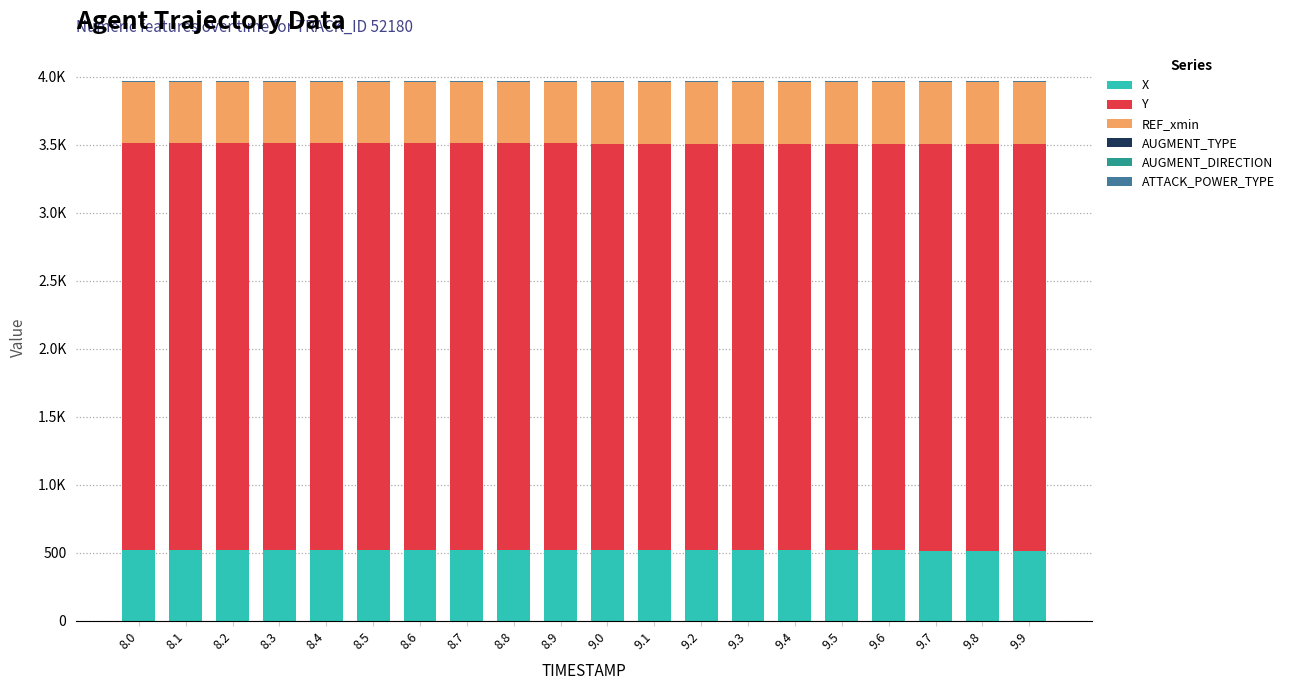

Are the bars grouped side by side (vs. stacked)?

No